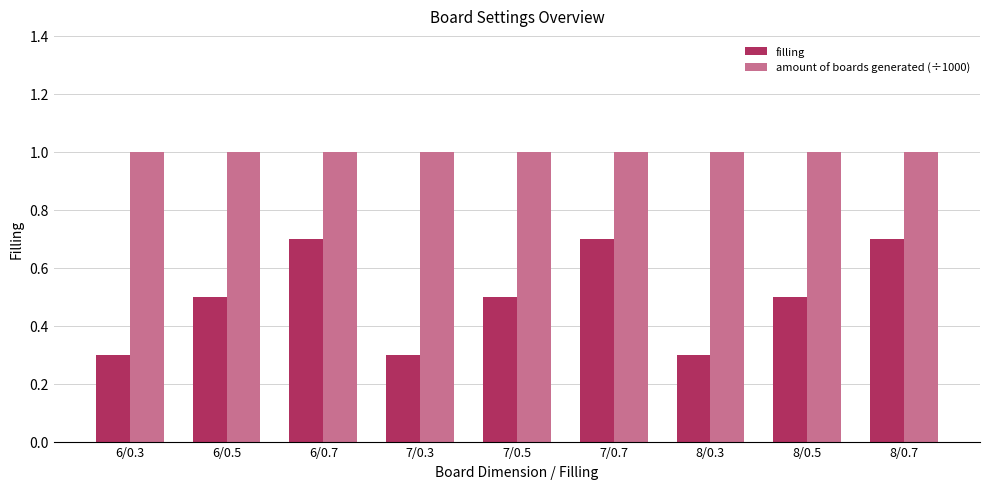

The amount of boards generated (÷1000) series shows 0.6 at 8/0.5. True or false?

False